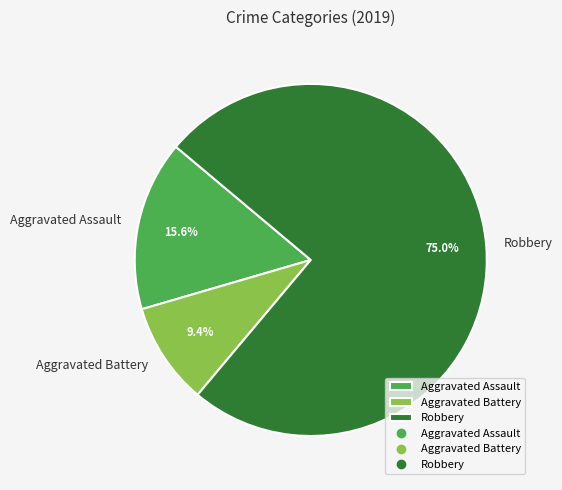

What is the largest slice in the pie chart?

Robbery